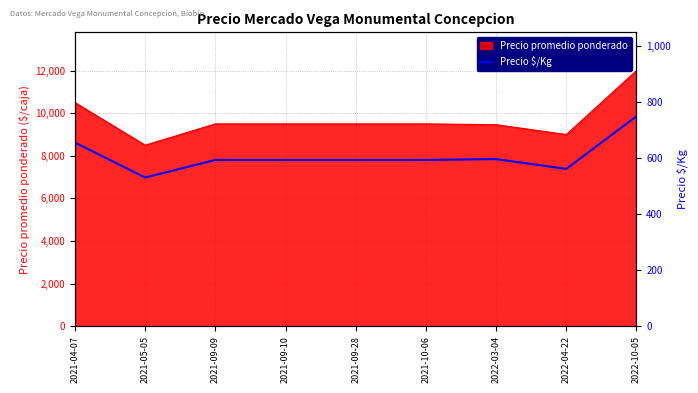

Read the value at 2021-04-07.

656